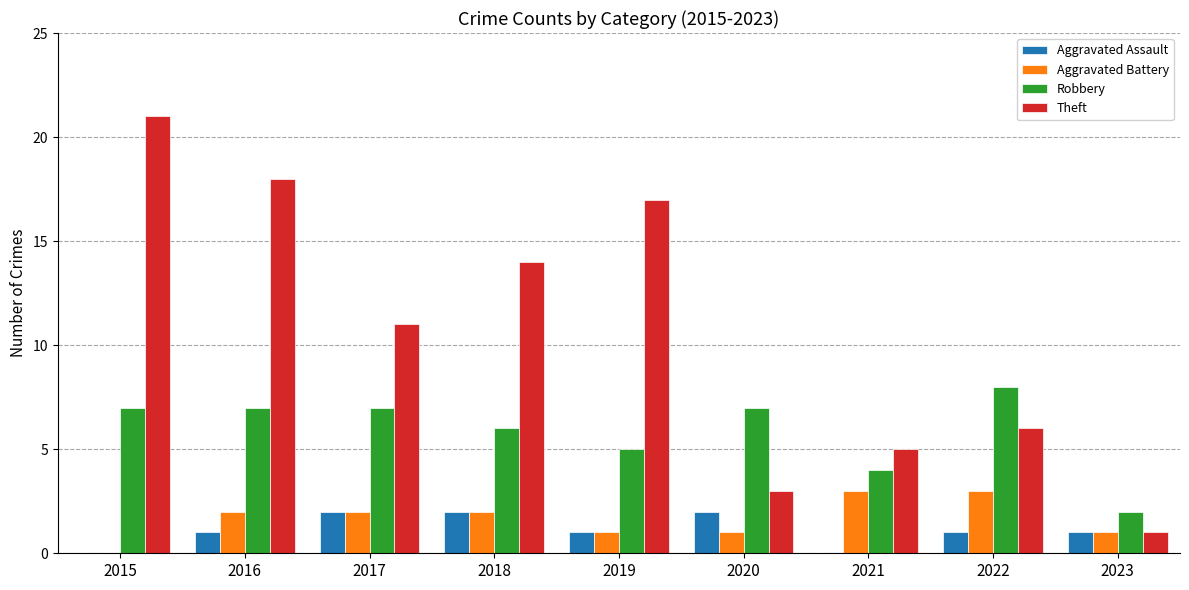

What is the total value across all series at 2020?

13